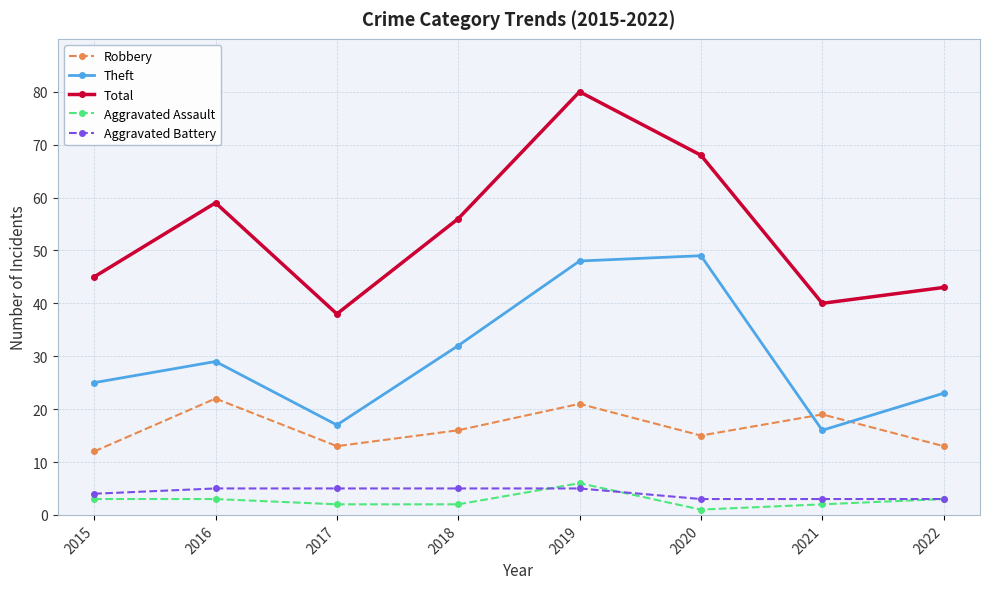

In Theft, how many points are higher than both neighbors (excluding endpoints)?

2